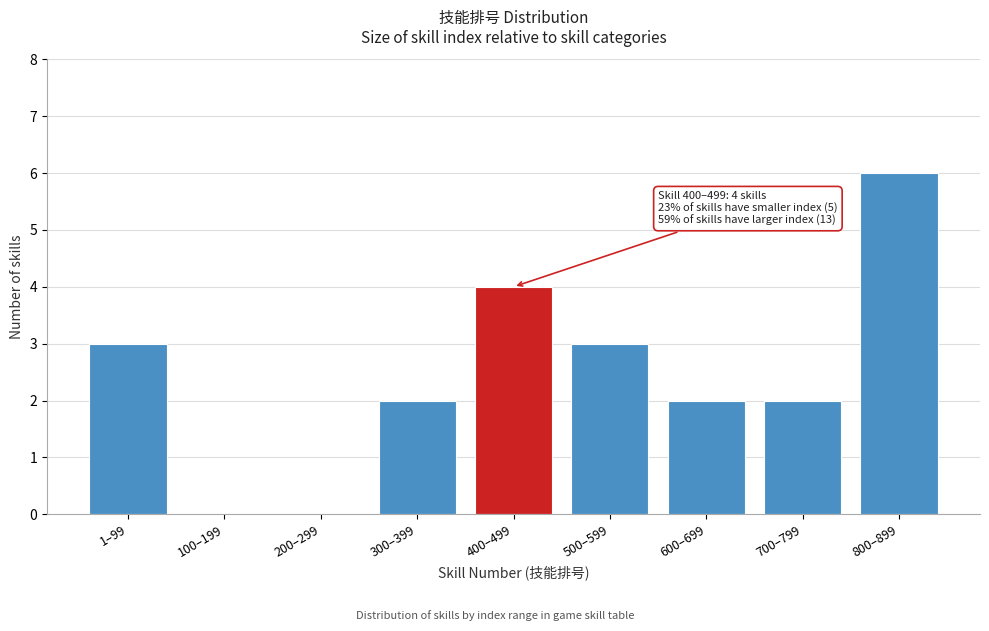

Reading left to right, list all the values displayed in this chart.

1–99=3	100–199=0	200–299=0	300–399=2	400–499=4	500–599=3	600–699=2	700–799=2	800–899=6